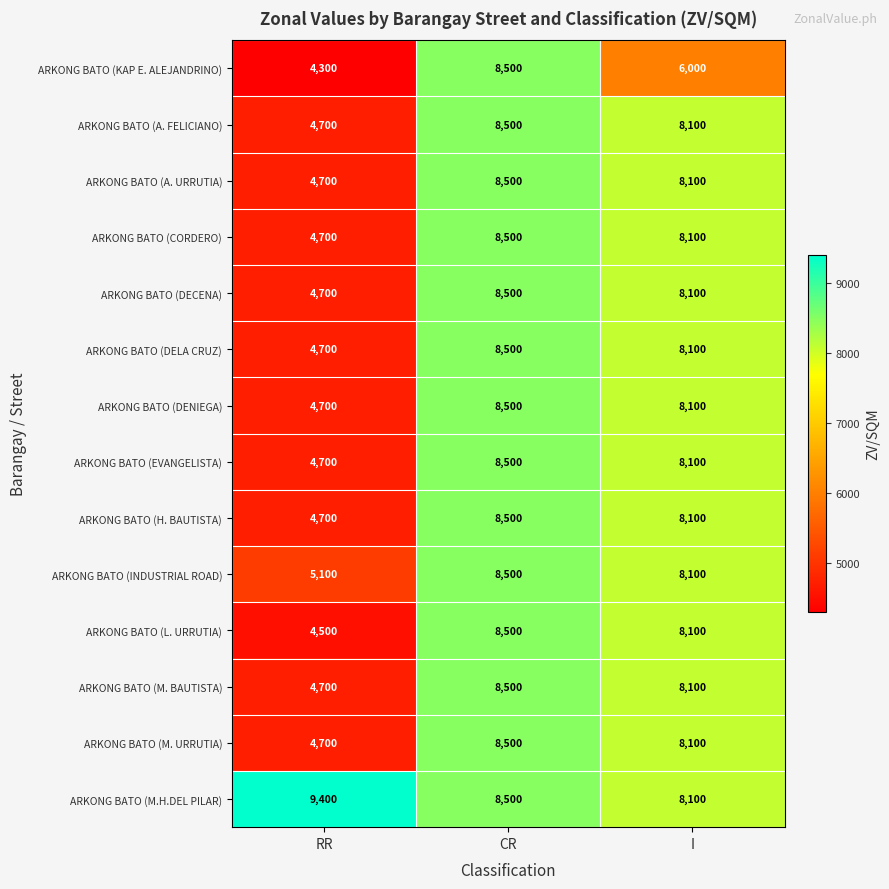

Between RR and CR, which series saw the biggest shift?

ARKONG BATO (KAP E. ALEJANDRINO)